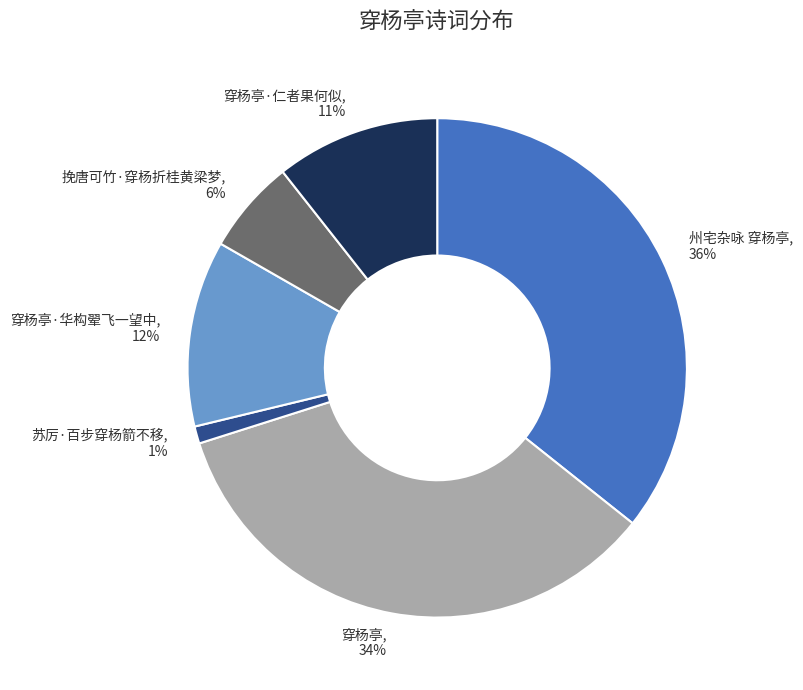

How many slices are in this pie chart?

6